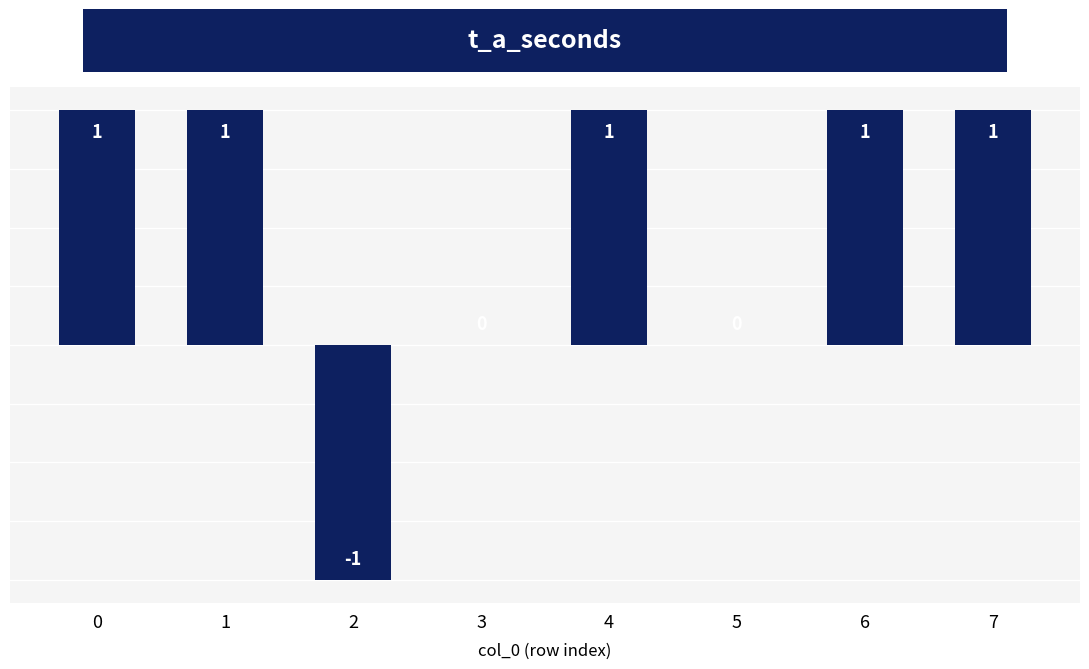

Between 3 and 7, which is larger?

7